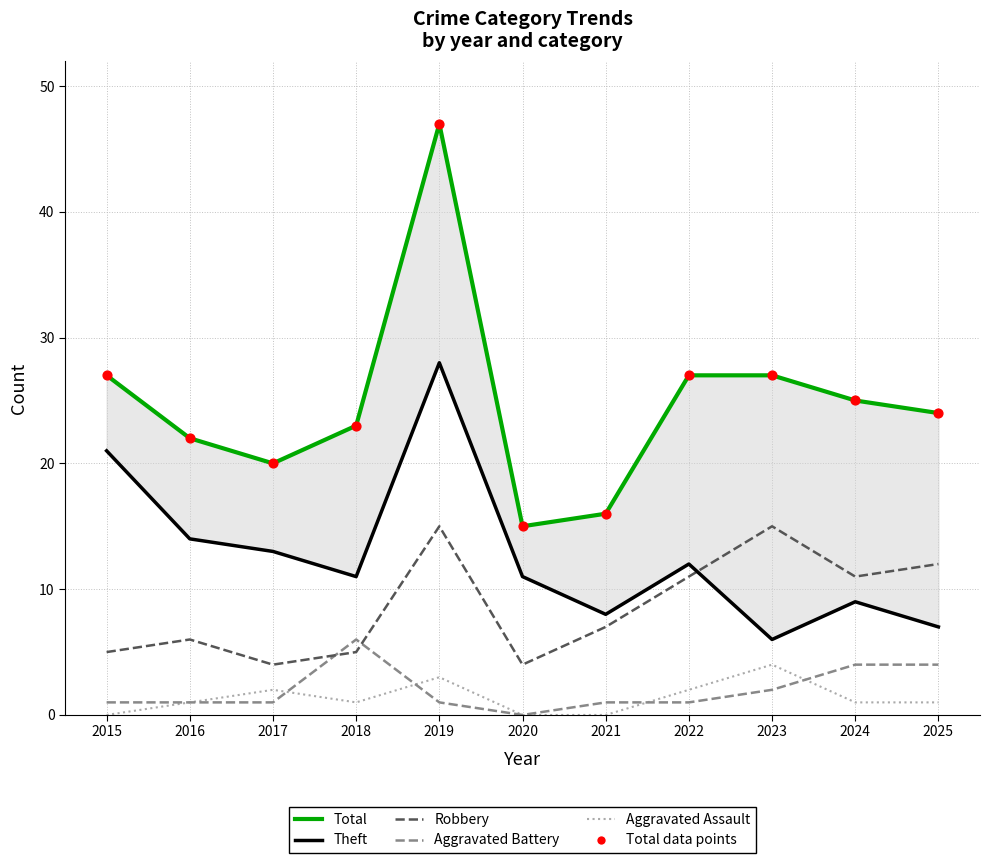

Which series reaches the maximum Y coordinate?

Total